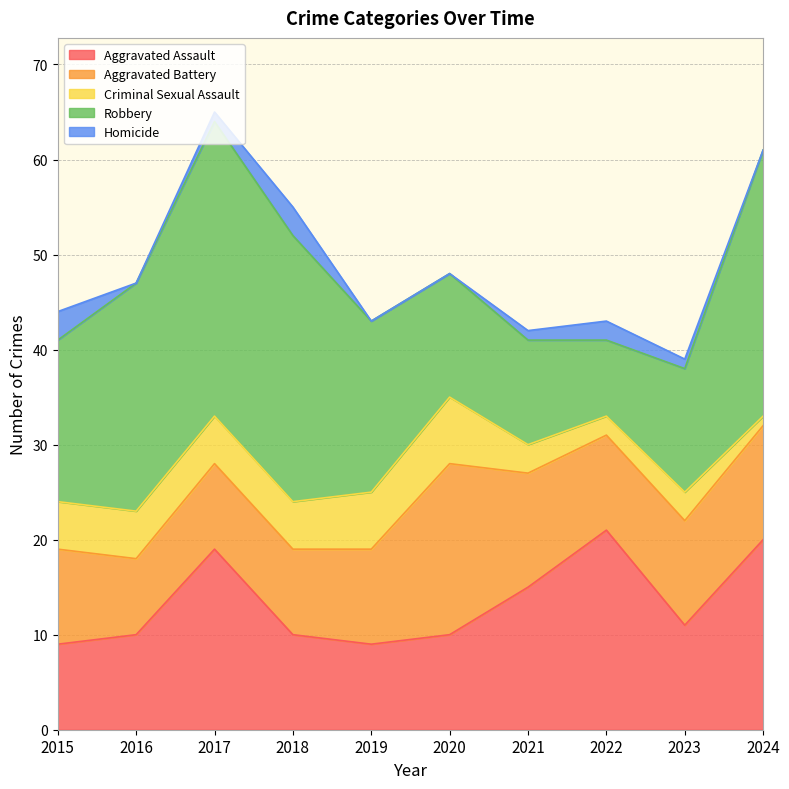

Where is the first local maximum for Aggravated Assault?

2017